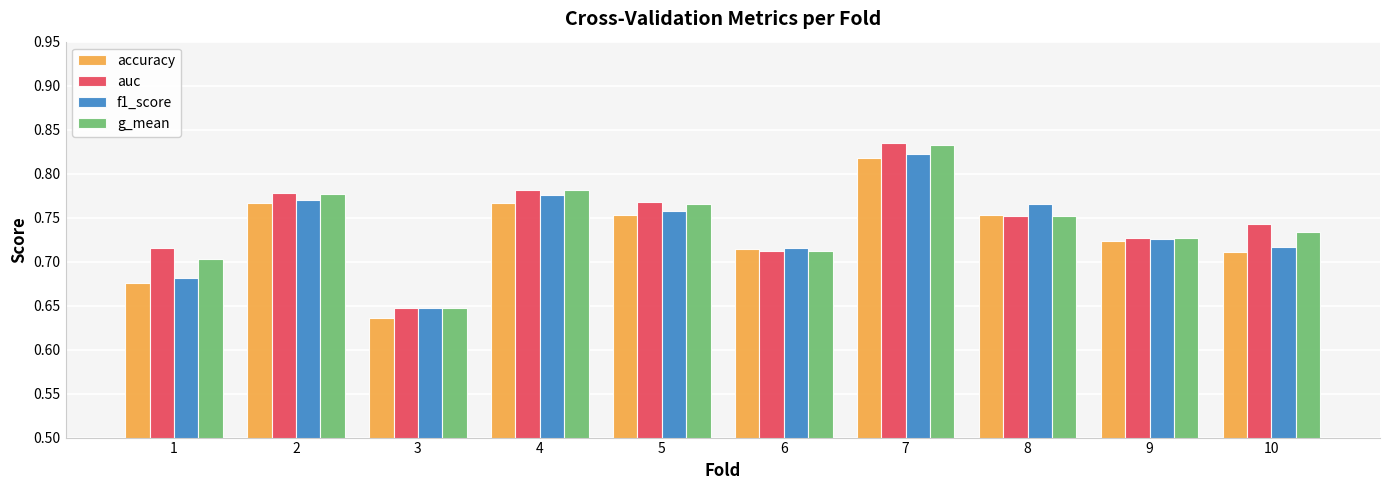

What is the sum of all auc values?

7.5